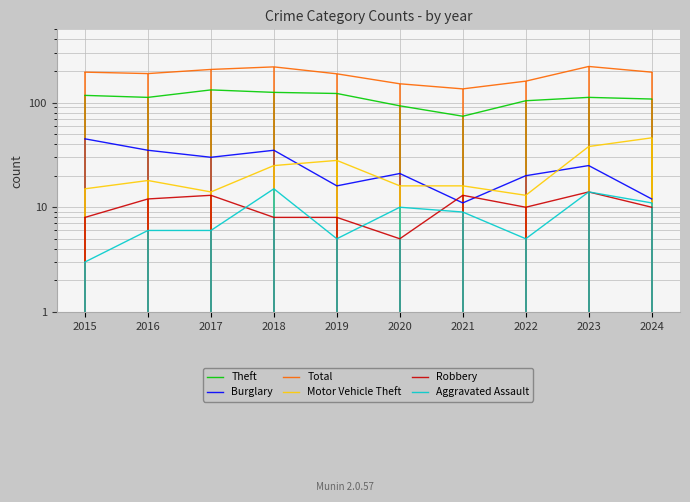

In Burglary, how many points are lower than both neighbors (excluding endpoints)?

3